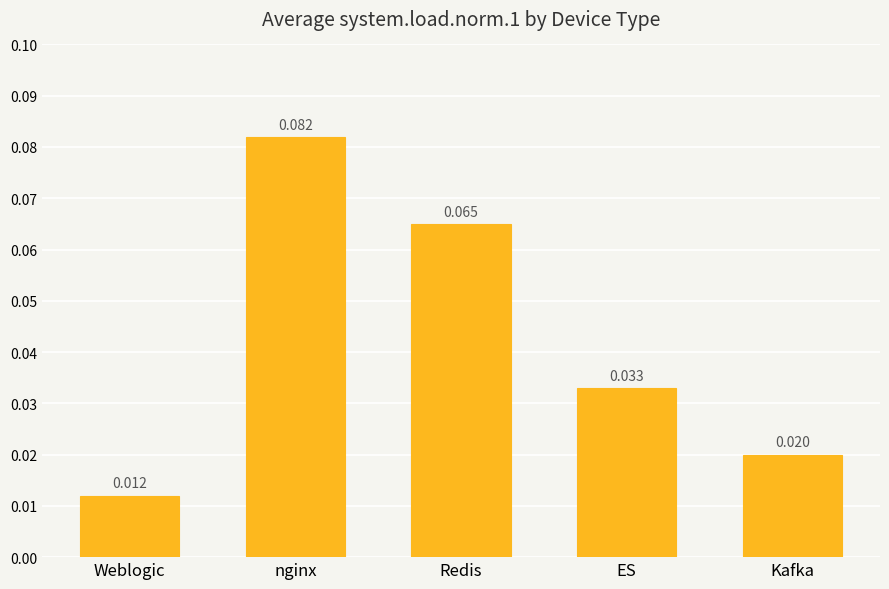

Count the values in the range 0 to 1.

5